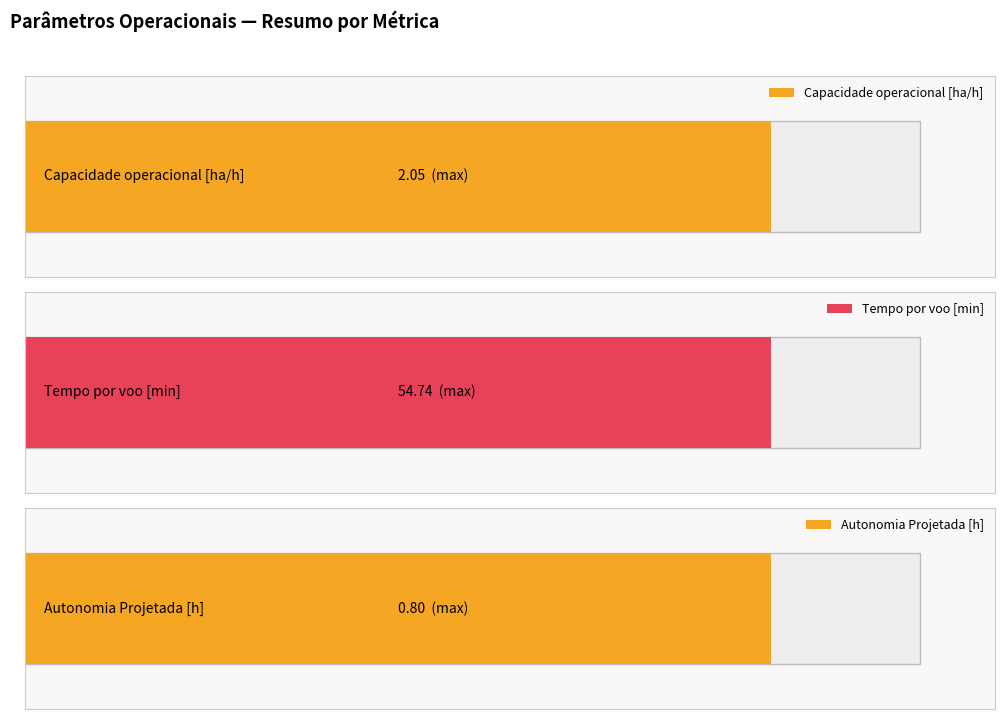

At 49, list the series in order from largest to smallest.

Tempo por voo [min], Capacidade operacional [ha/h], Autonomia Projetada [h]